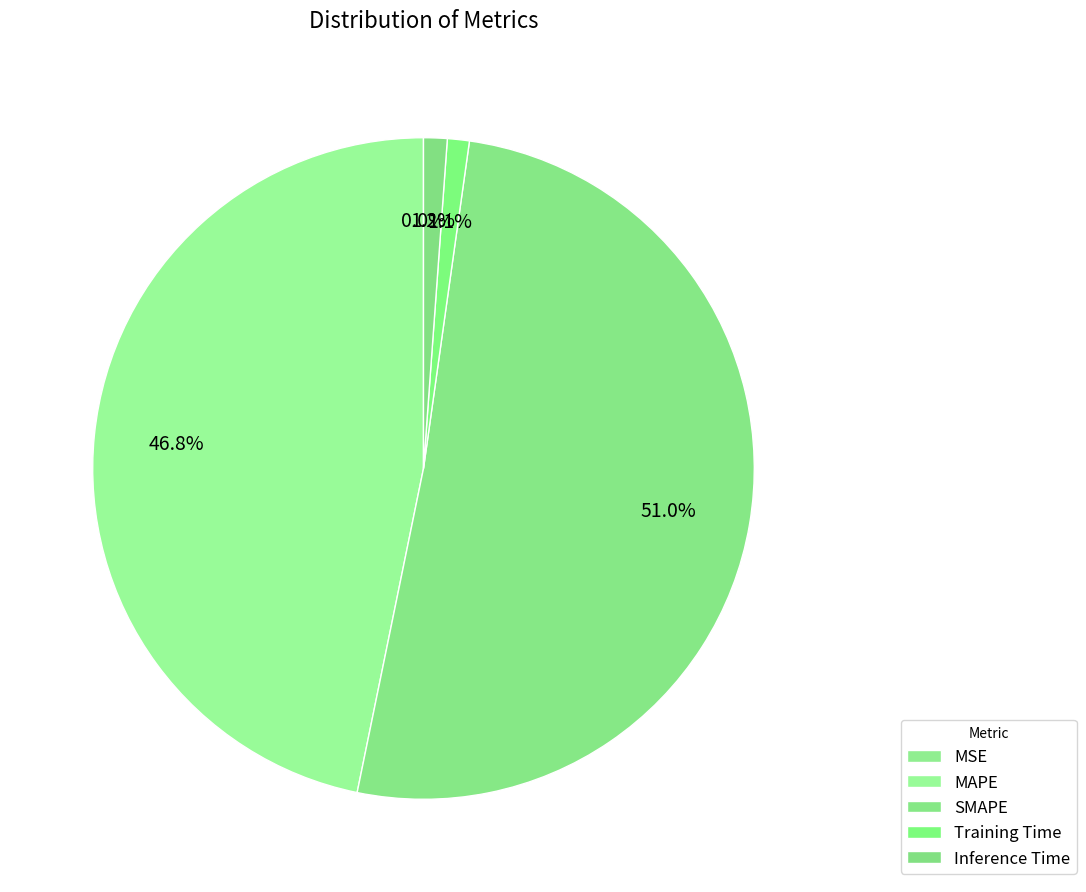

To the nearest percent, what percentage of the pie is Inference Time?

1%